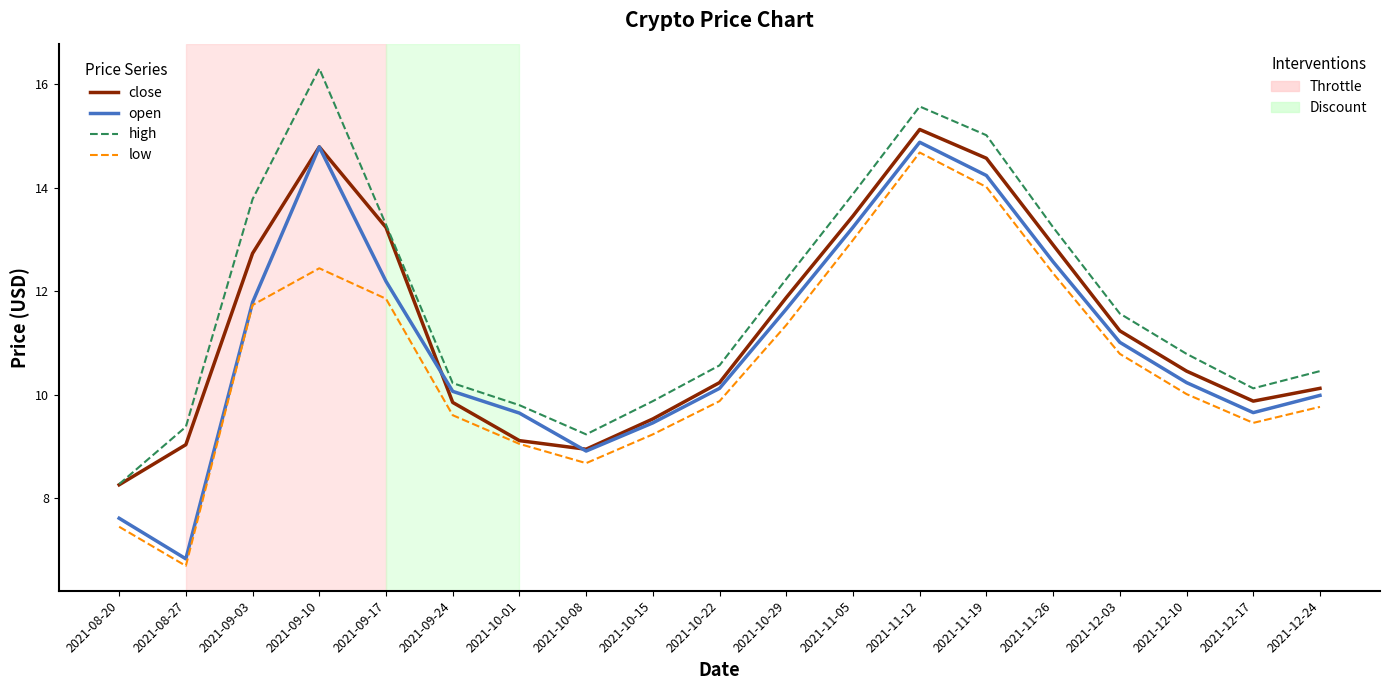

What is the spread (max minus min) of values at 2021-11-26?

0.9